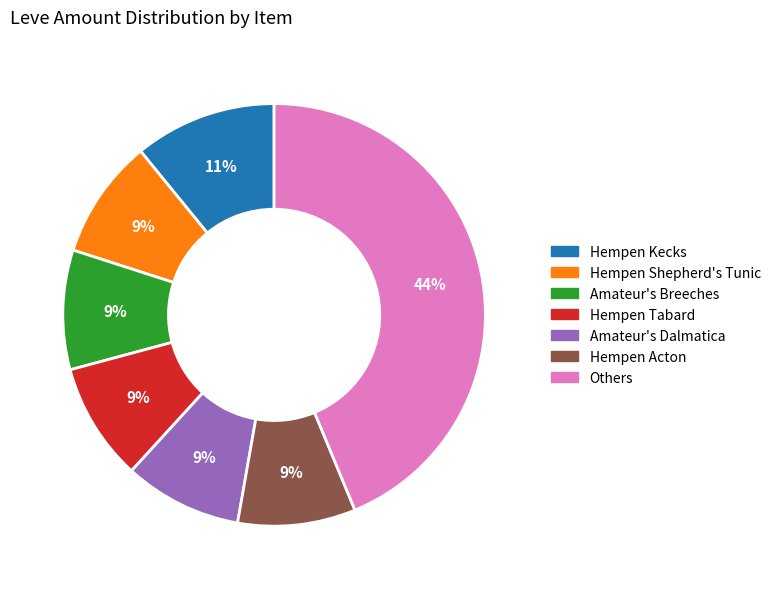

Does Hempen Kecks represent more than half of the total?

No